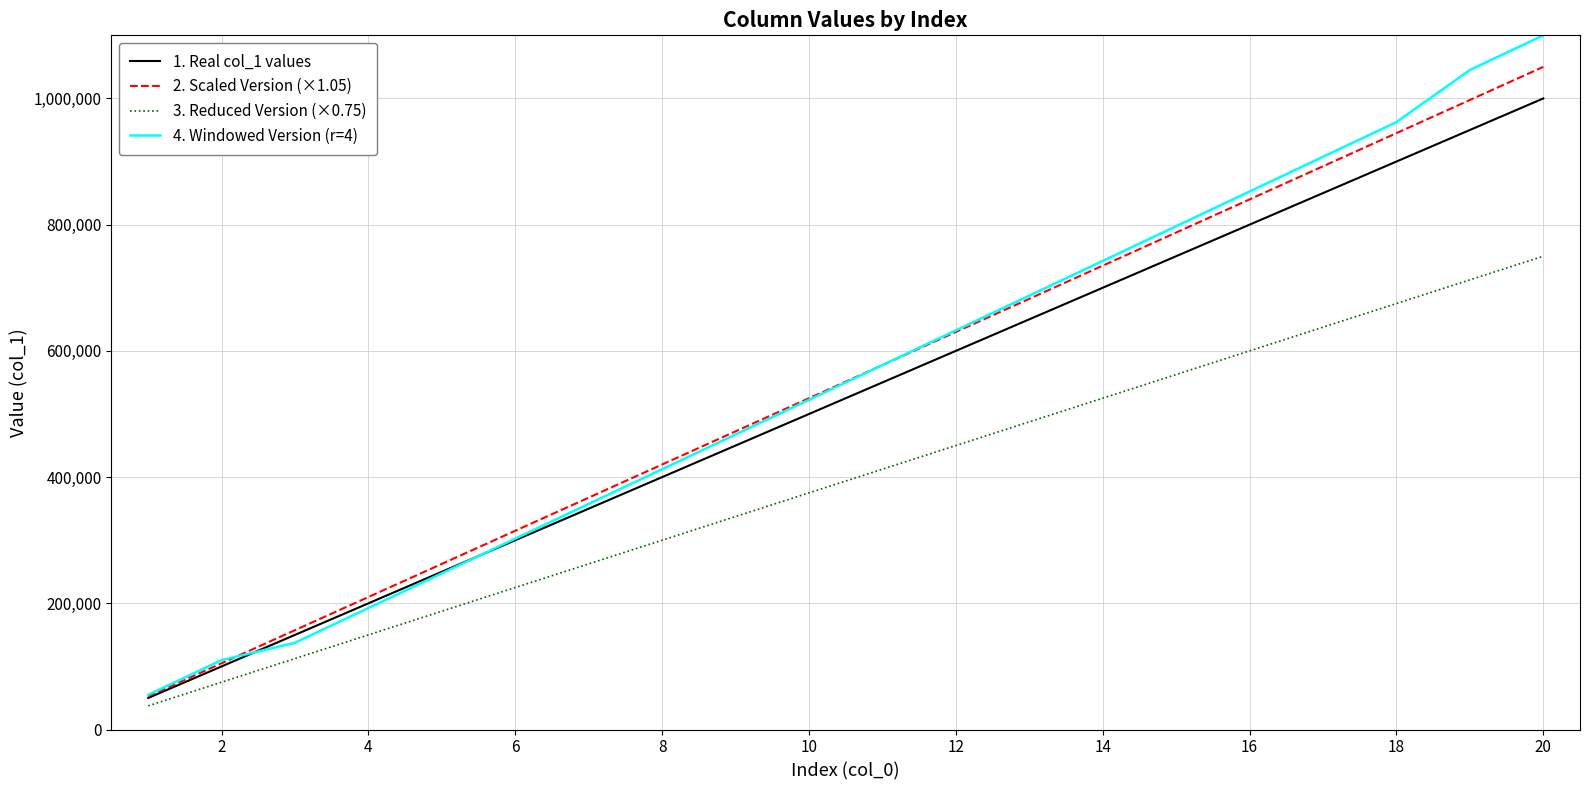

True or false: 3. Reduced Version (×0.75) and 2. Scaled Version (×1.05) intersect in this chart.

False